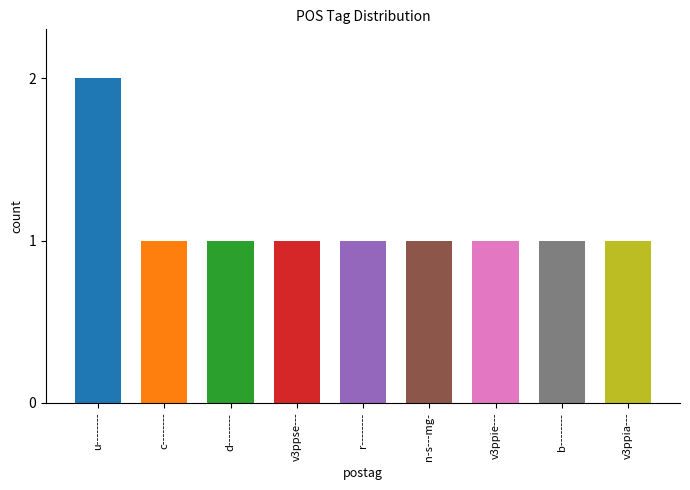

At which category does the chart reach its peak across all series?

u--------